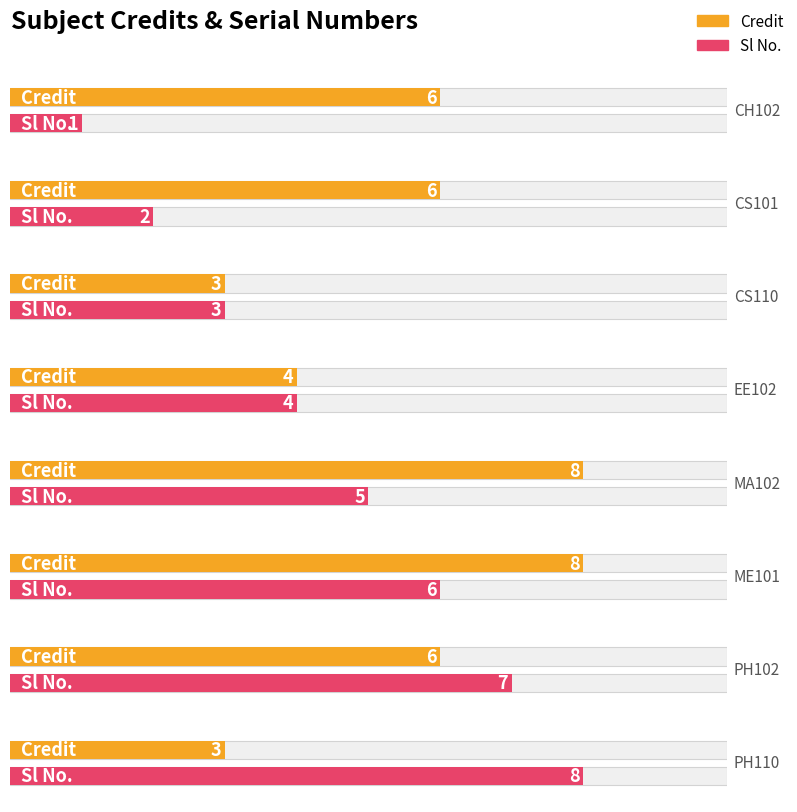

Reading left to right, list all the values displayed in this chart.

Credit: 6	6	3	4	8	8	6	3
Sl No.: 1	2	3	4	5	6	7	8